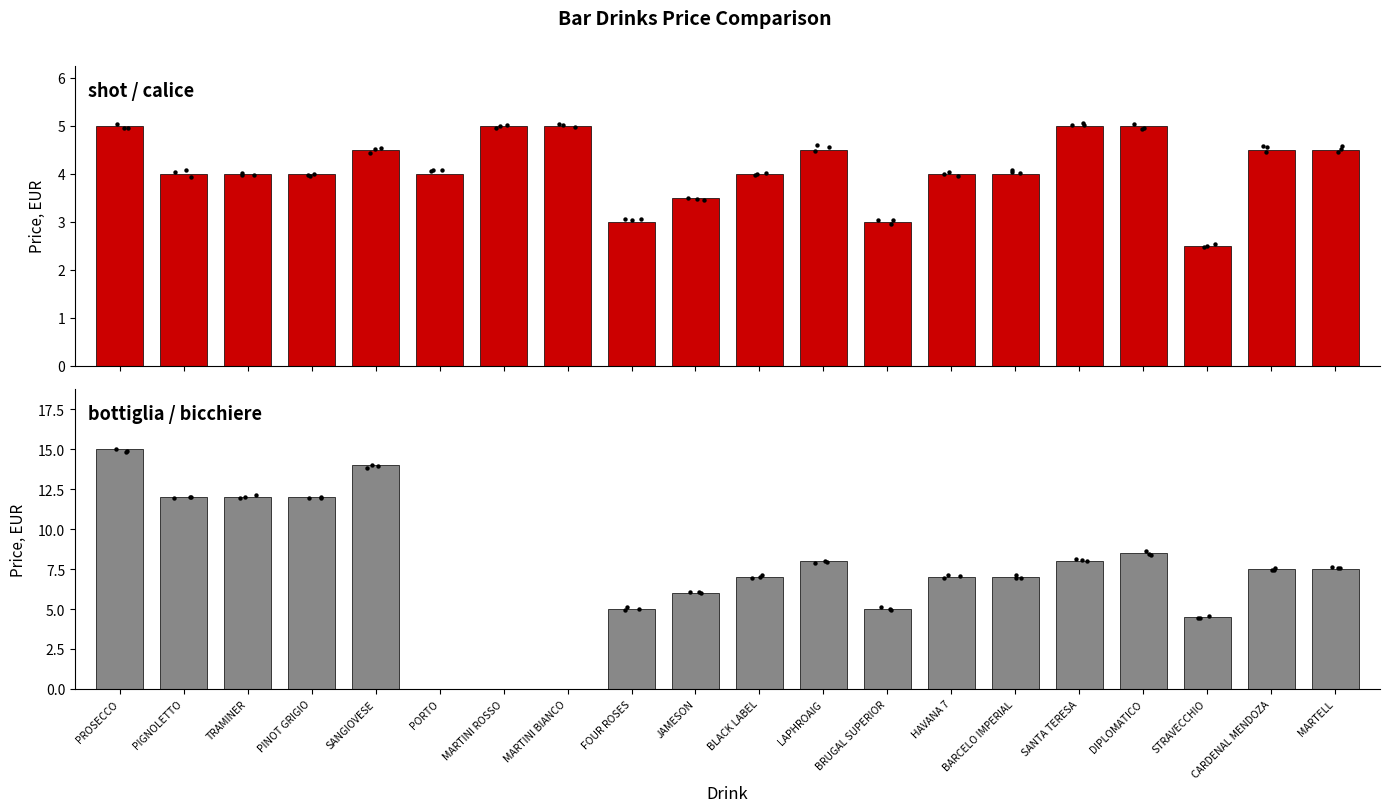

At how many categories does at least one series exceed 11?

5